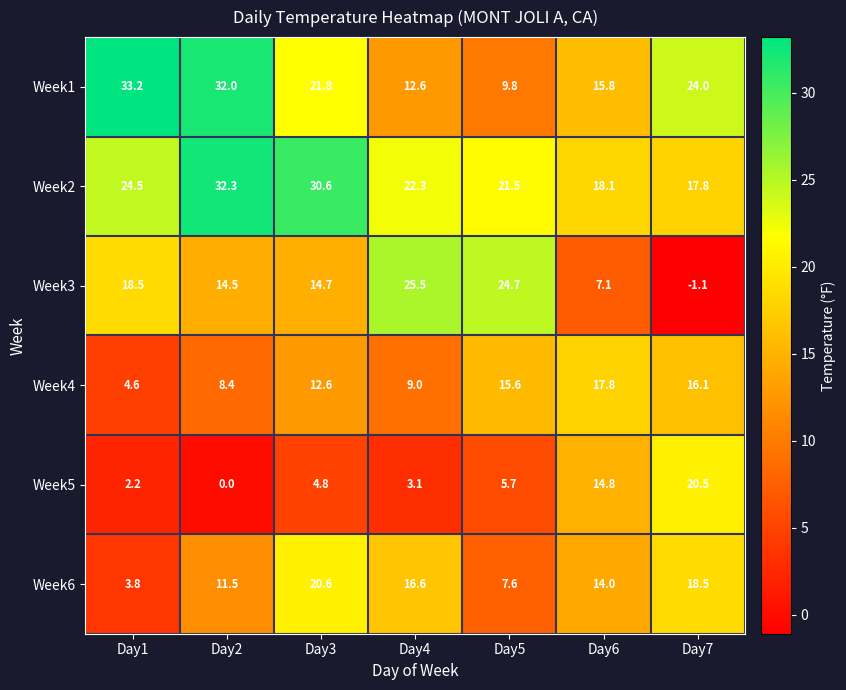

What is the maximum value for Week3?

25.5